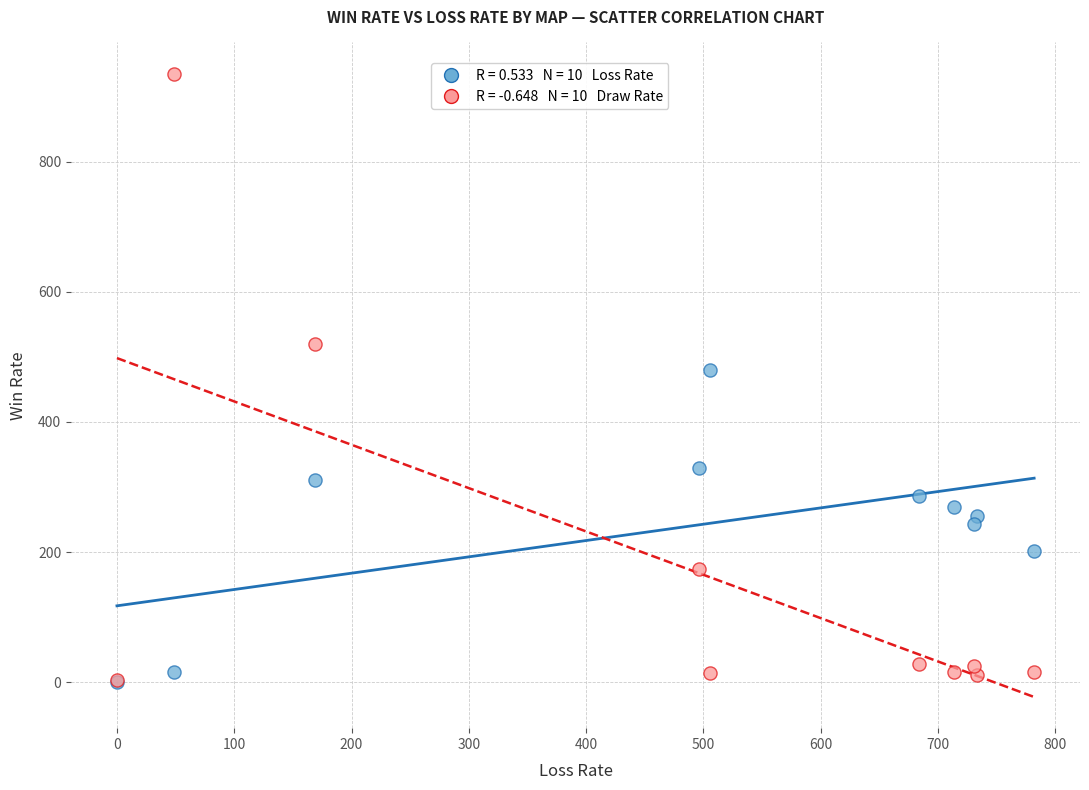

Across all series, what Y value is closest to 467?

480